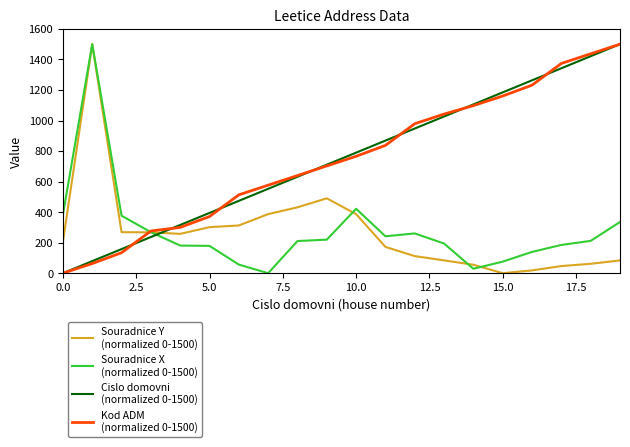

What is the greatest value displayed?

1500.0